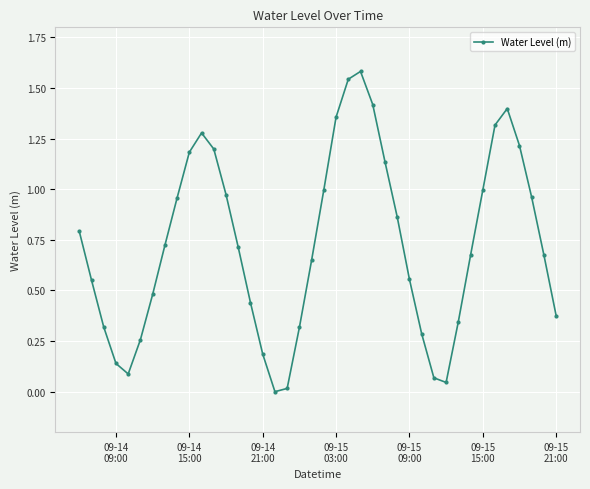

What is the sum of all values?

29.1